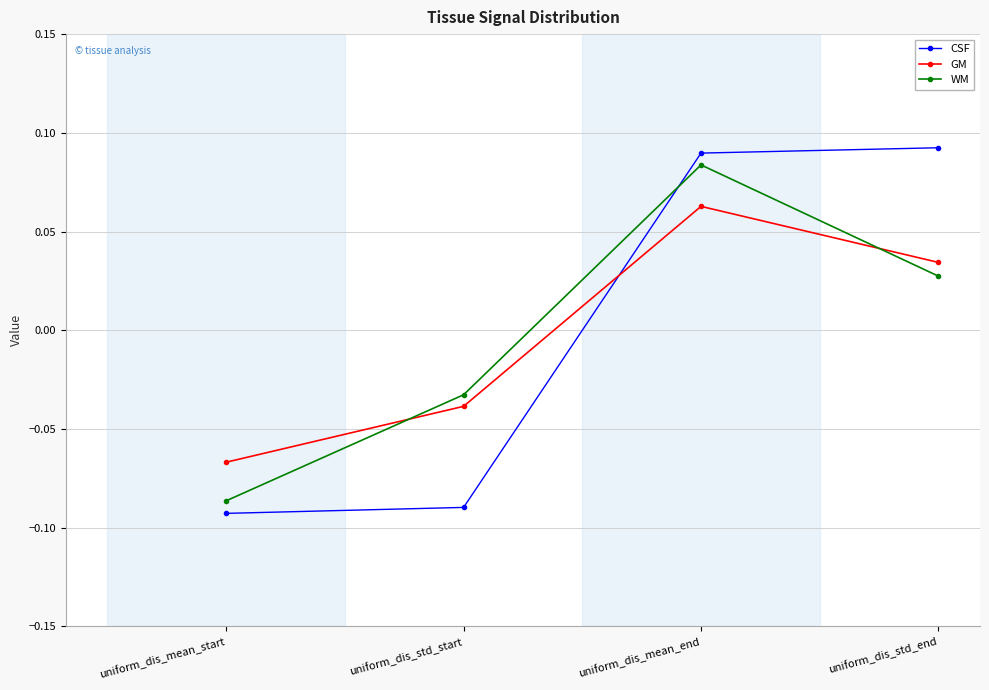

Is it true that GM equals 0.1 at uniform_dis_std_end?

False